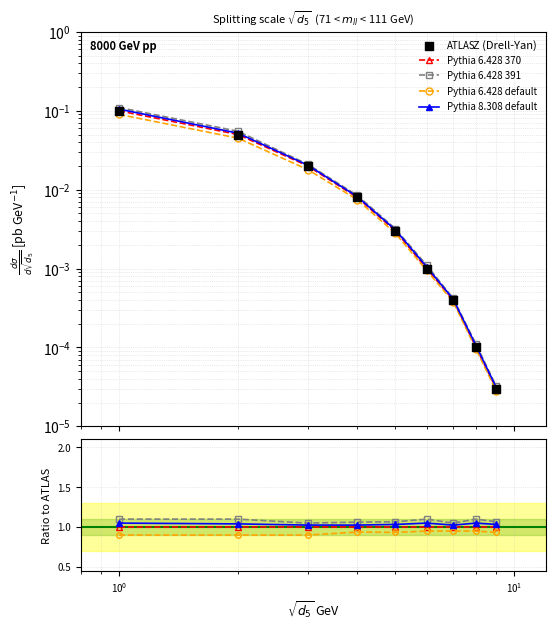

What is the total value across all series at $\mathdefault{10^{-2}}$?

4.1